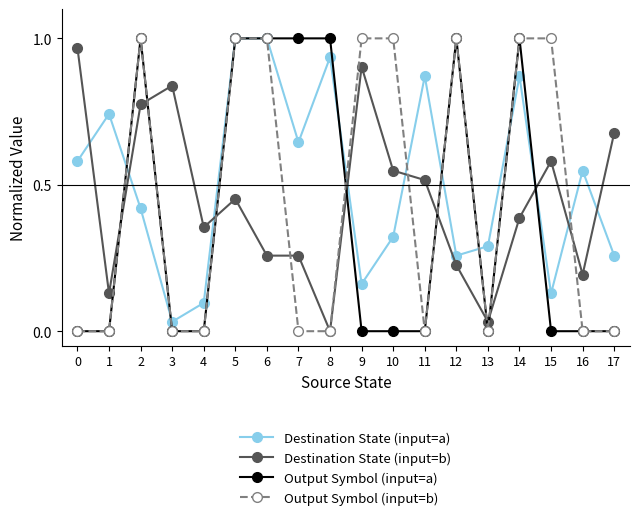

How many data points in Destination State (input=b) are above 0?

17